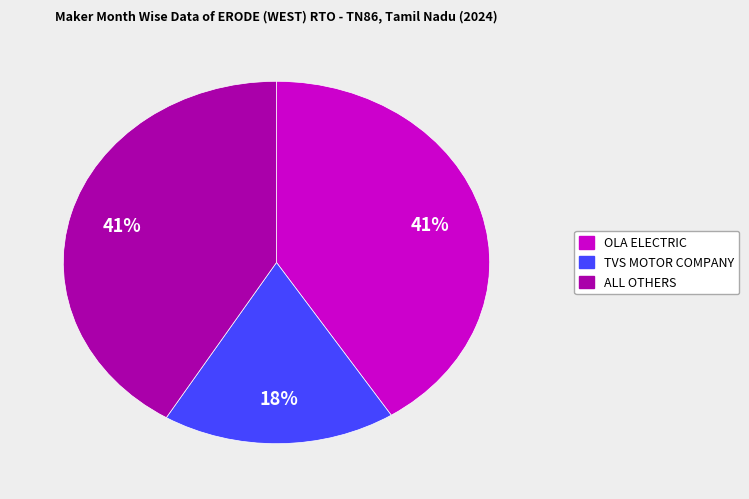

To the nearest percent, what is the average slice percentage?

33%